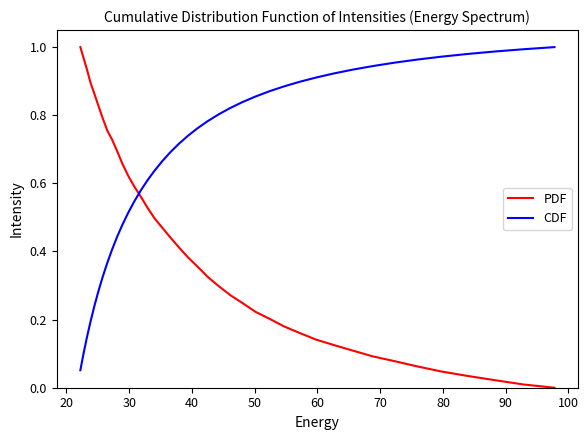

What is the sum of all CDF values?

26.8